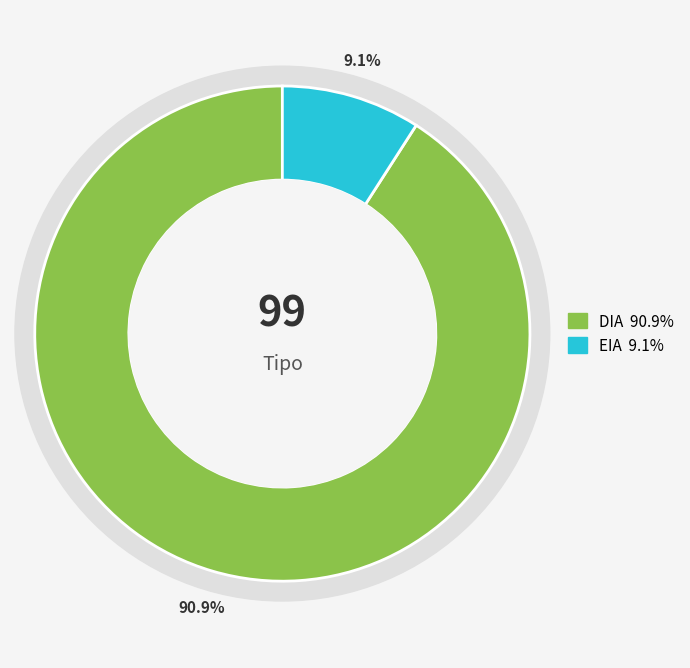

Do DIA and EIA together represent more than half of the pie?

Yes